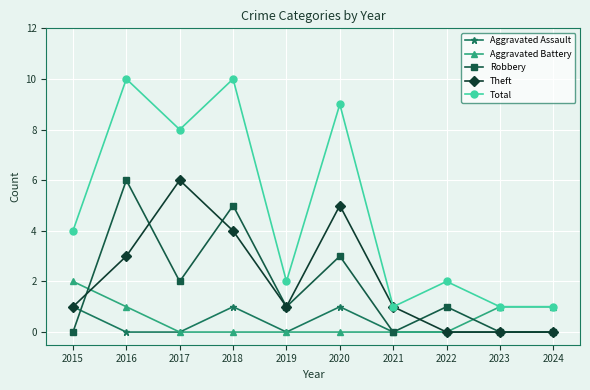

Reading left to right, list all the values displayed in this chart.

Aggravated Assault: 1	0	0	1	0	1	0	0	0	0
Aggravated Battery: 2	1	0	0	0	0	0	0	1	1
Robbery: 0	6	2	5	1	3	0	1	0	0
Theft: 1	3	6	4	1	5	1	0	0	0
Total: 4	10	8	10	2	9	1	2	1	1